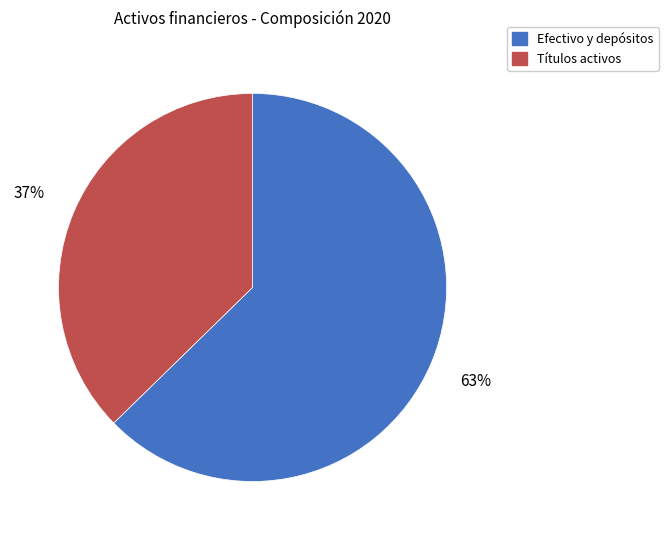

Do Títulos activos and Efectivo y depósitos together represent more than half of the pie?

Yes